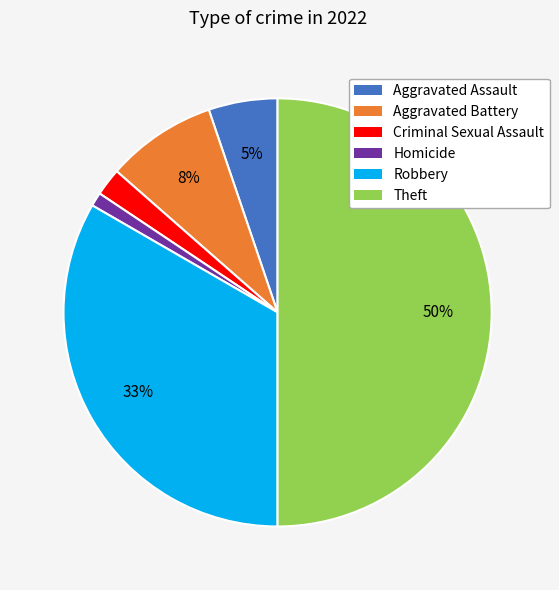

To the nearest percent, what is the average slice percentage?

17%